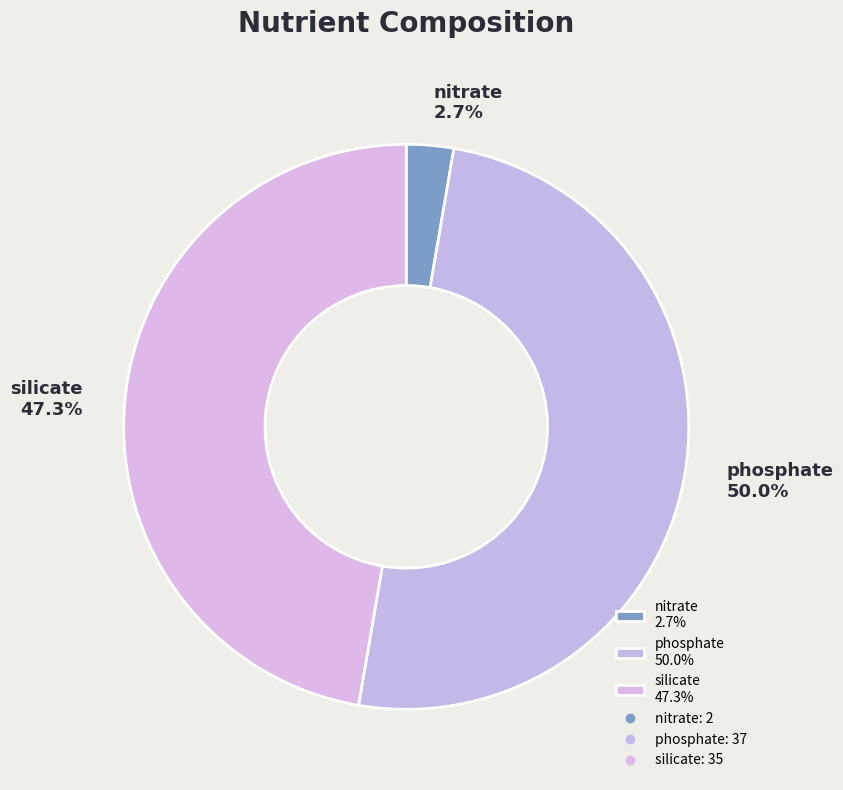

How many segments does this pie chart have?

3